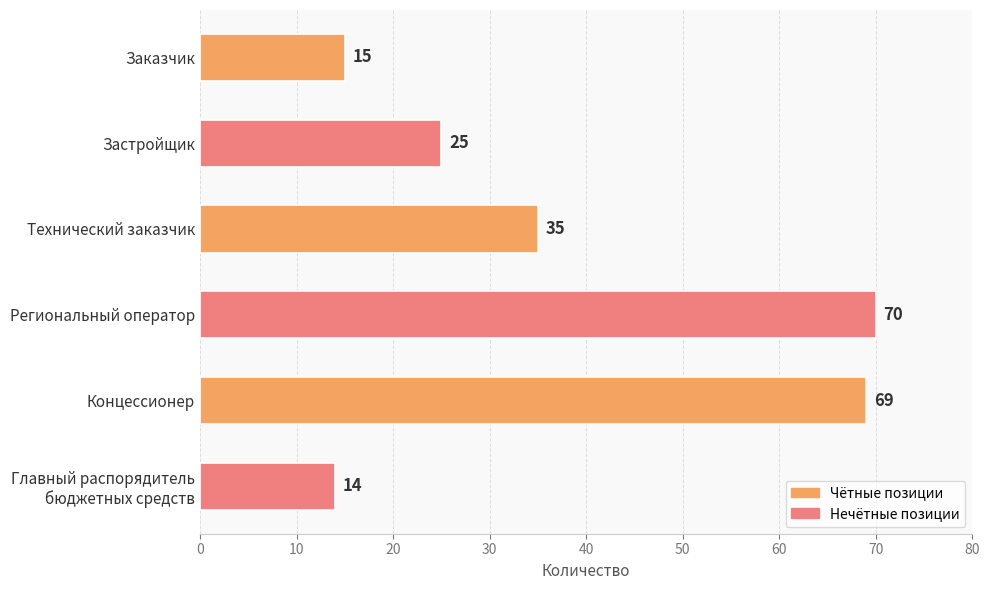

List the labels in order of value, largest first.

Региональный оператор, Концессионер, Технический заказчик, Застройщик, Заказчик, Главный распорядитель
бюджетных средств